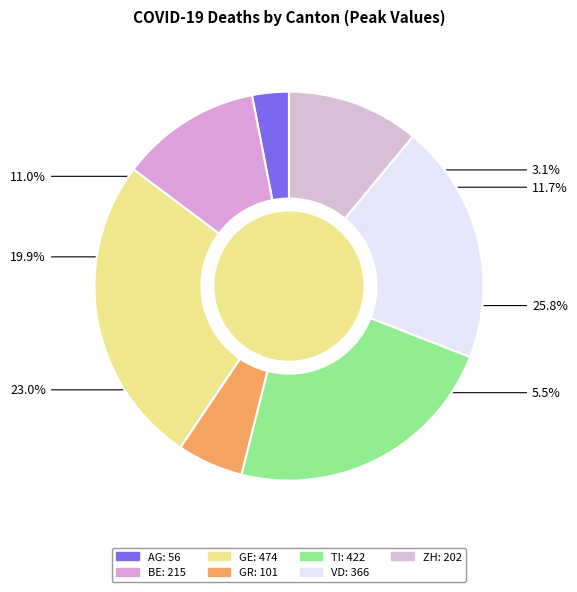

What percentage is NOT represented by BE?

88.3%